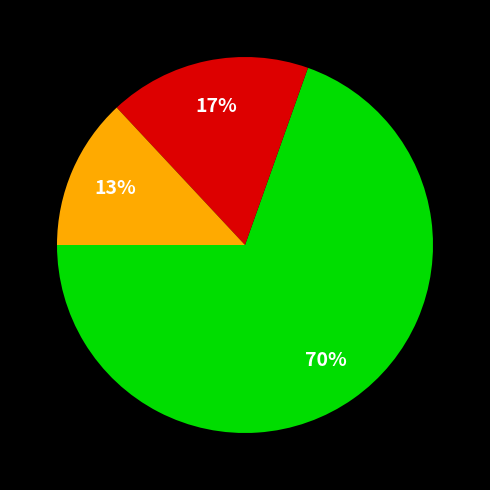

To the nearest percent, what is the difference between the largest and smallest slice percentages?

57%